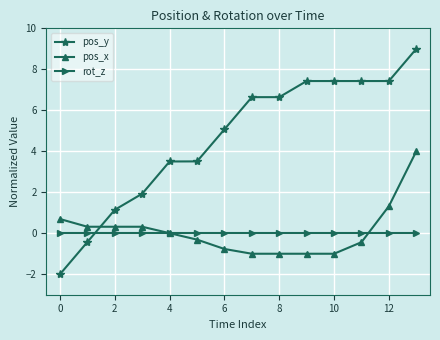

Which series ends up on top after the final intersection of pos_x and pos_y?

pos_y